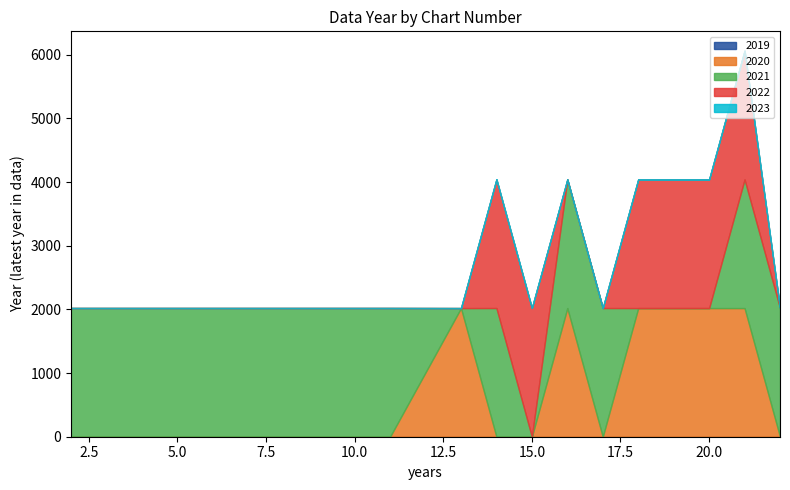

How many 2020 values are between 0 and 2020?

20